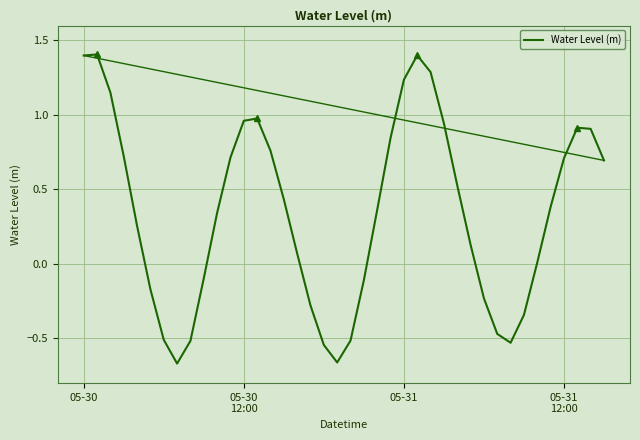

How many series are shown in this chart?

1